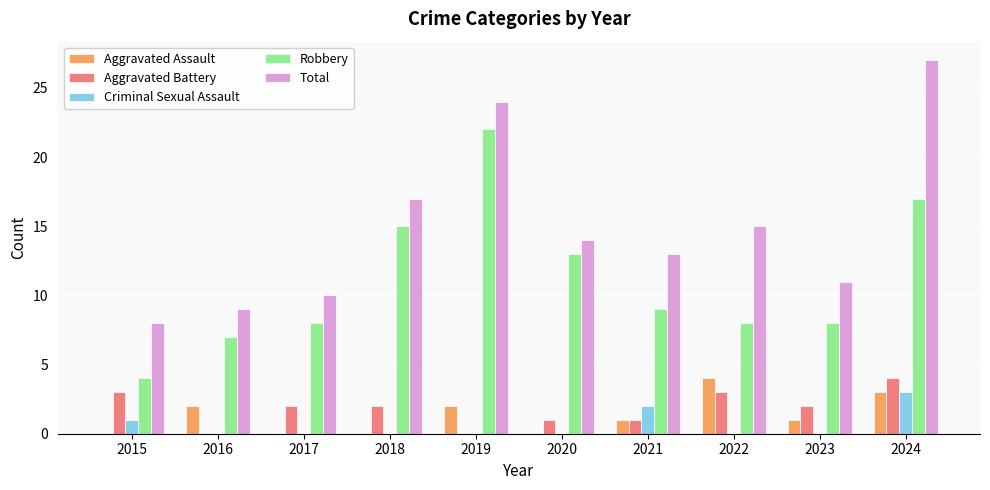

Which series has the widest spread of values?

Total